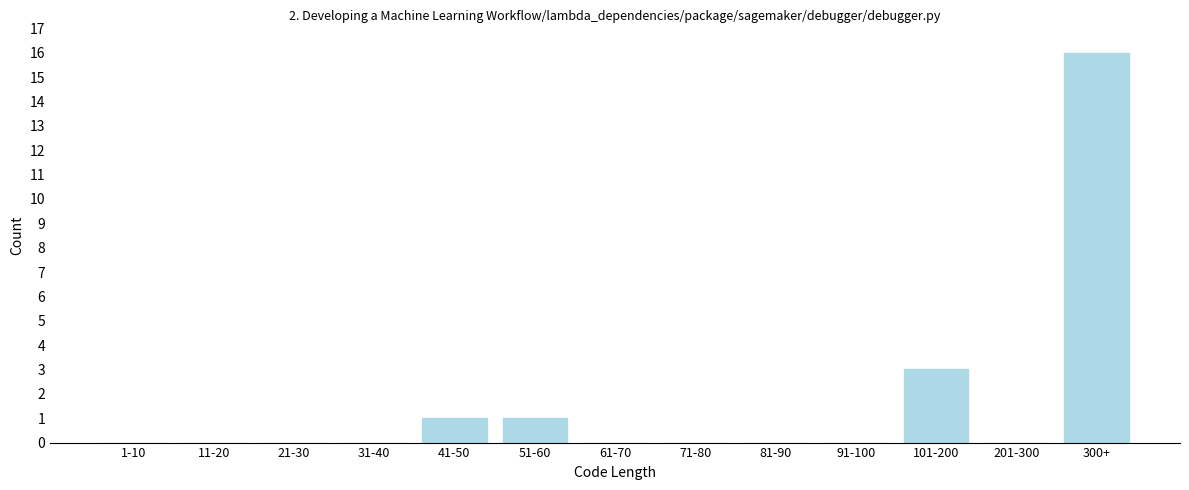

Reading left to right, extract all data points from this chart.

1-10=0	11-20=0	21-30=0	31-40=0	41-50=1	51-60=1	61-70=0	71-80=0	81-90=0	91-100=0	101-200=3	201-300=0	300+=16